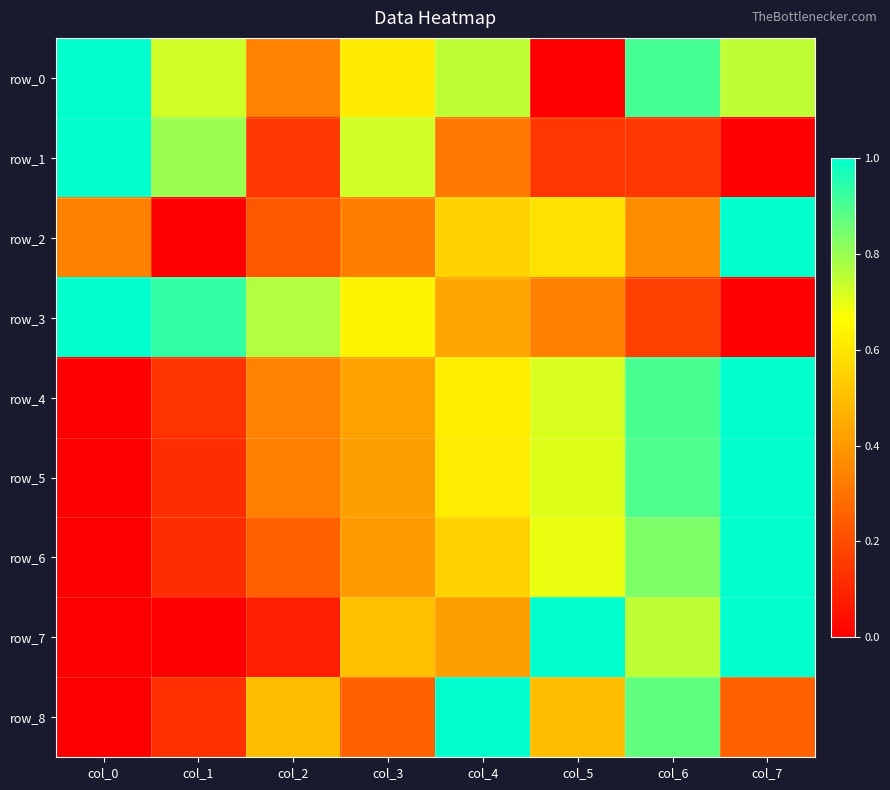

What is the difference between the row_2 values at col_0 and col_5?

0.3